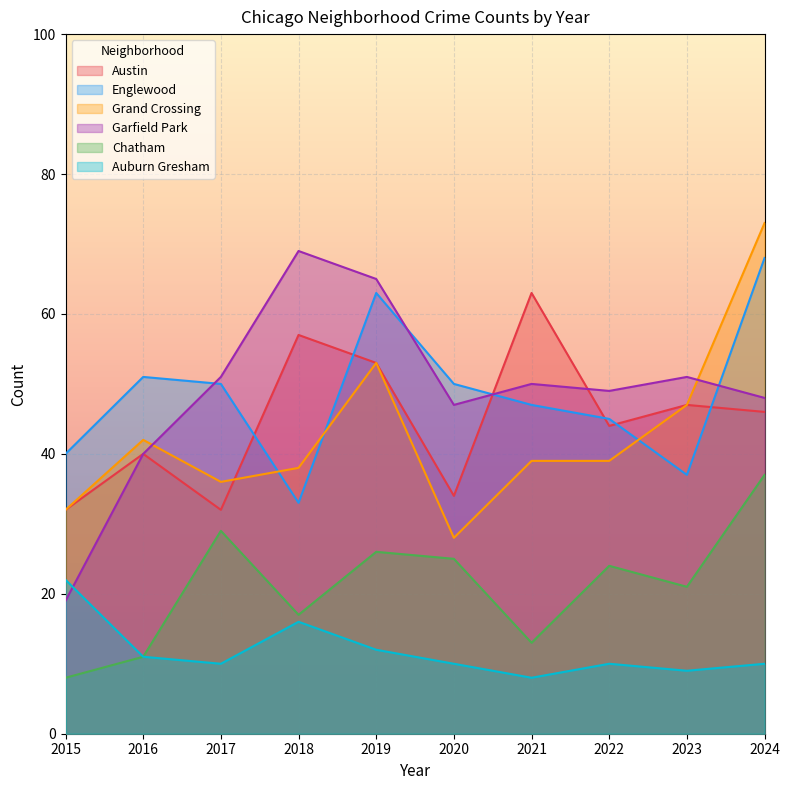

What is the total value across all series at 2021?

220